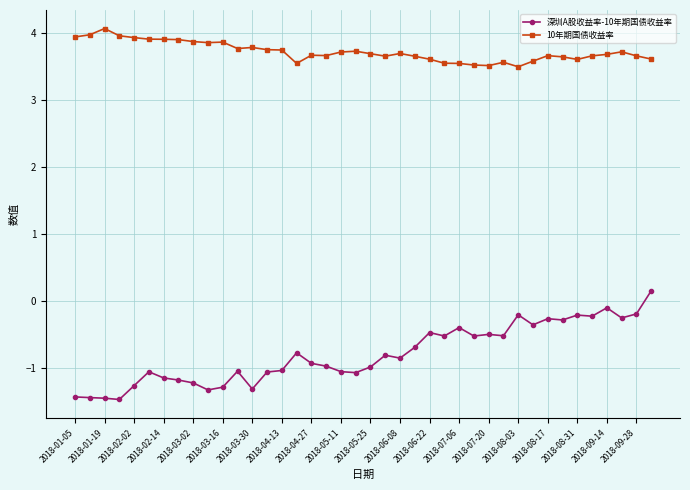

What is the difference between the second highest and second lowest values in the 10年期国债收益率 series?

0.5